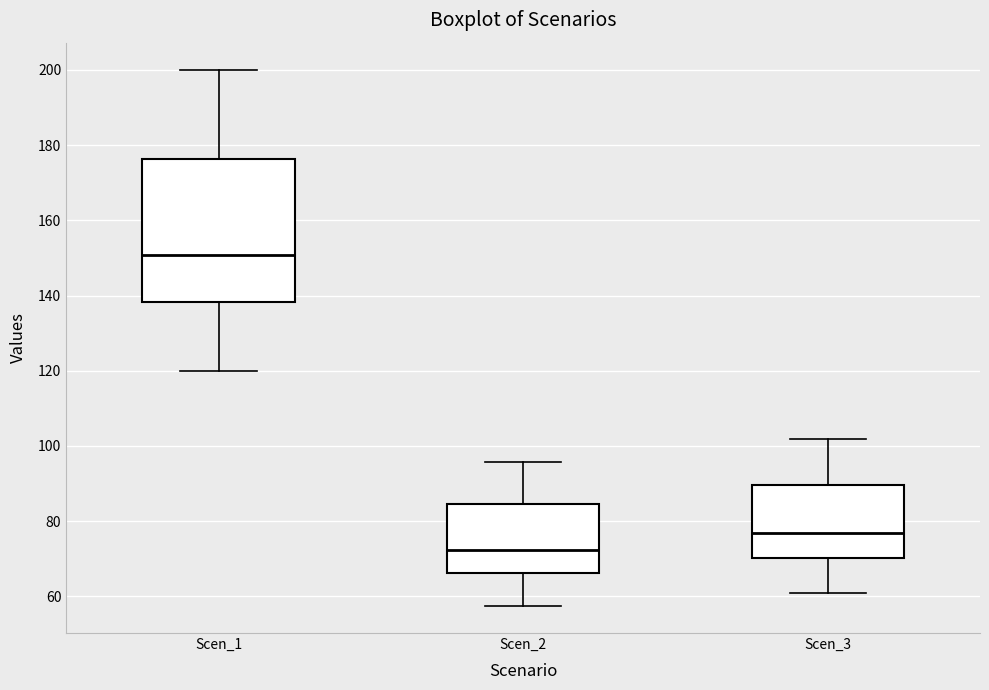

Where does the lower whisker of the box for Scen_1 end on the y-axis? The values are not printed on the chart, so give them approximately, as read against the axis.

120